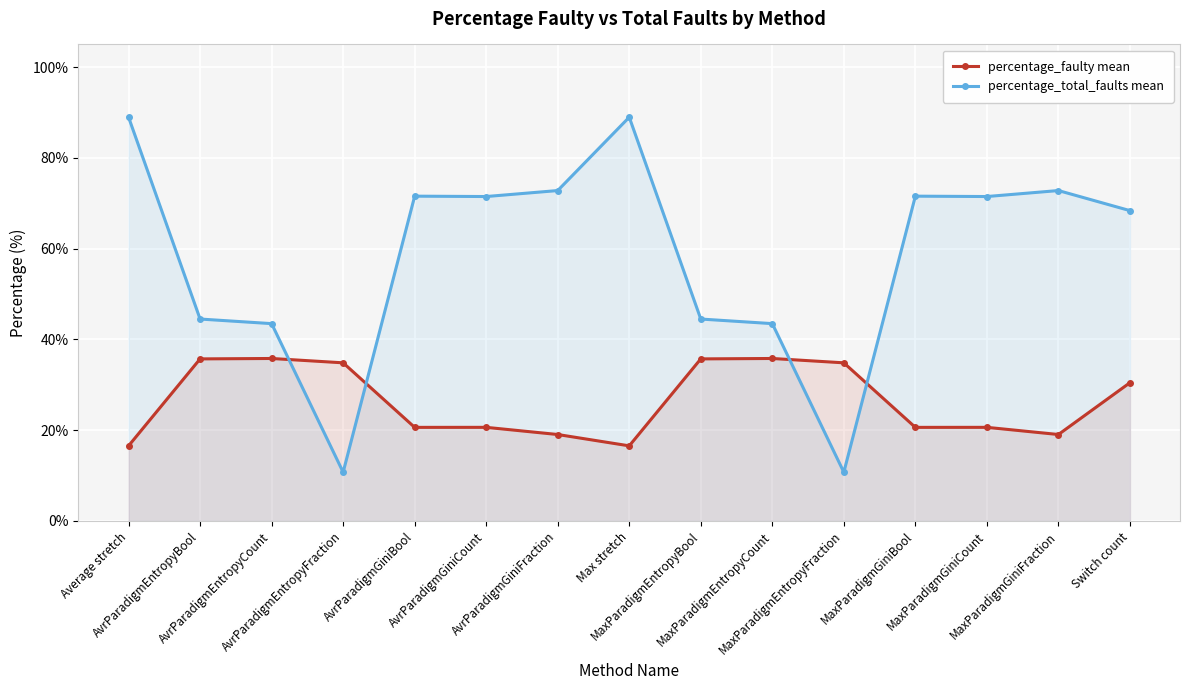

List the series in order of their peak value, lowest first.

percentage_faulty mean, percentage_total_faults mean